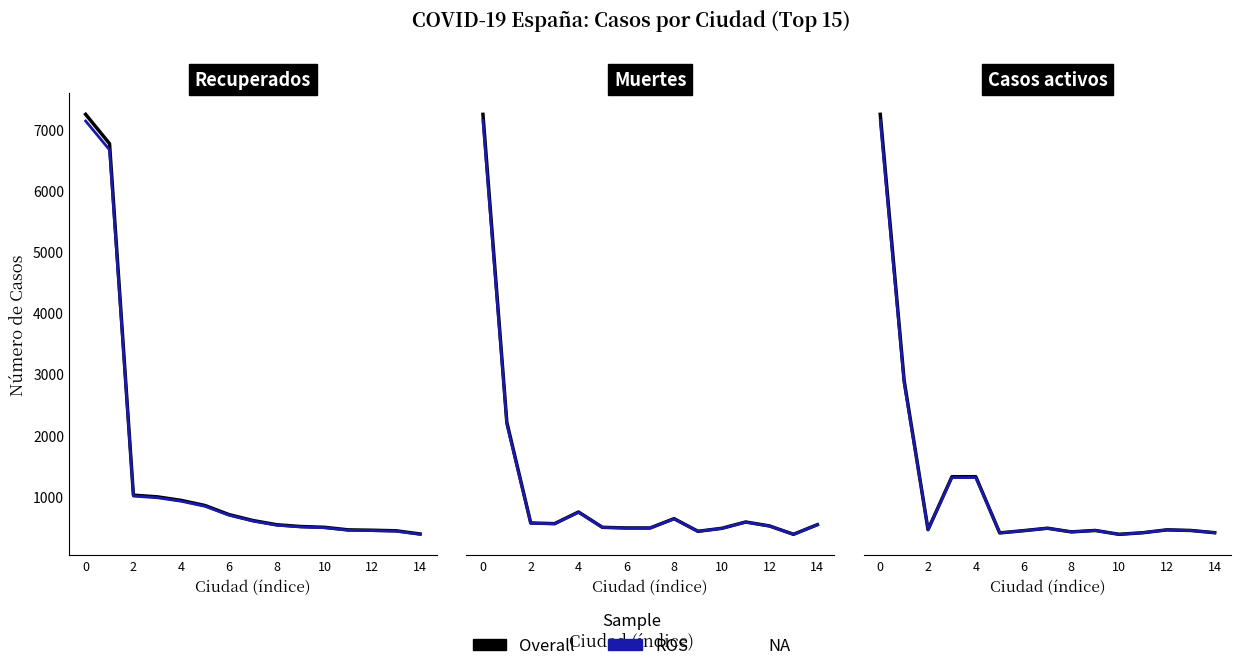

Which has a higher value, 11 or 8?

8